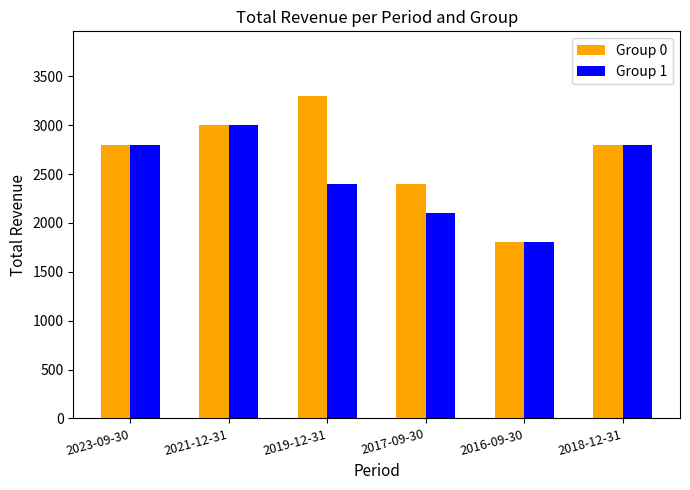

Is it true that Group 0 equals 4513 at 2021-12-31?

False